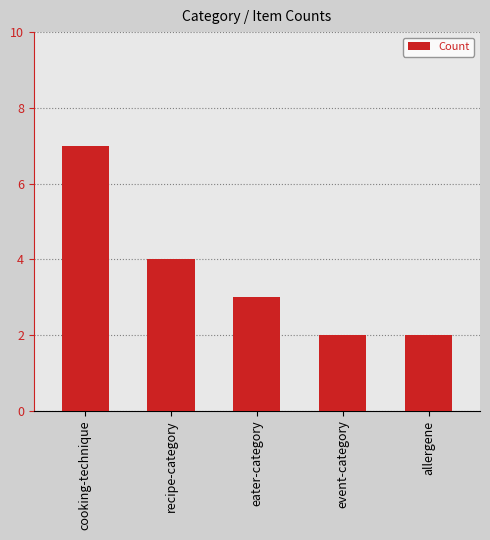

What is the change in value from recipe-category to eater-category?

-1